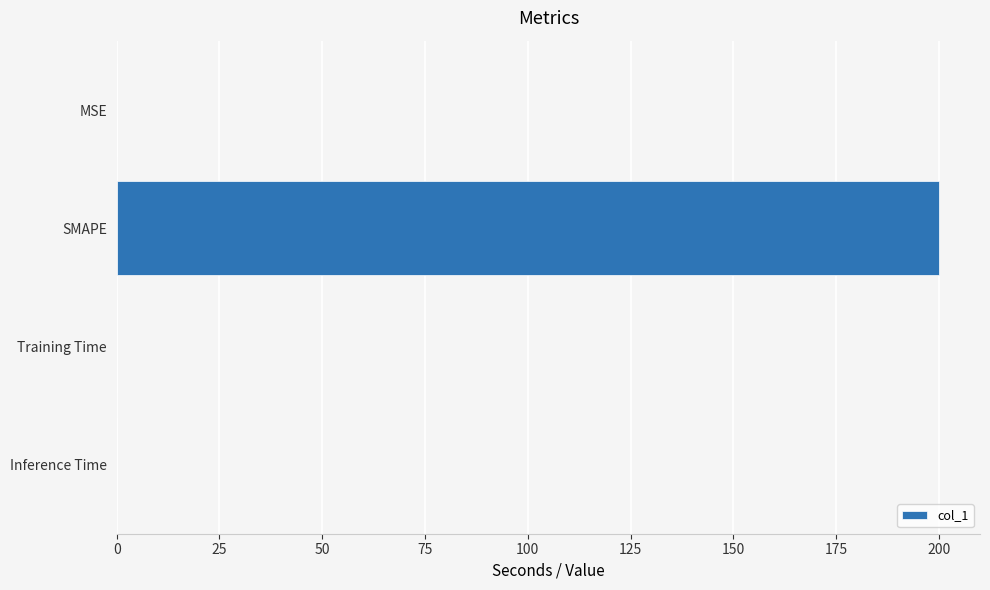

What is the sum of all values?

200.0